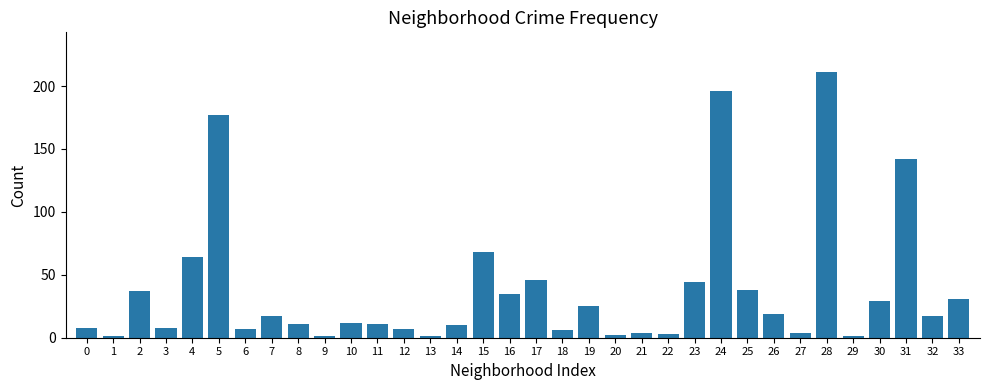

What is the sum of the values at 15 and 13?

69